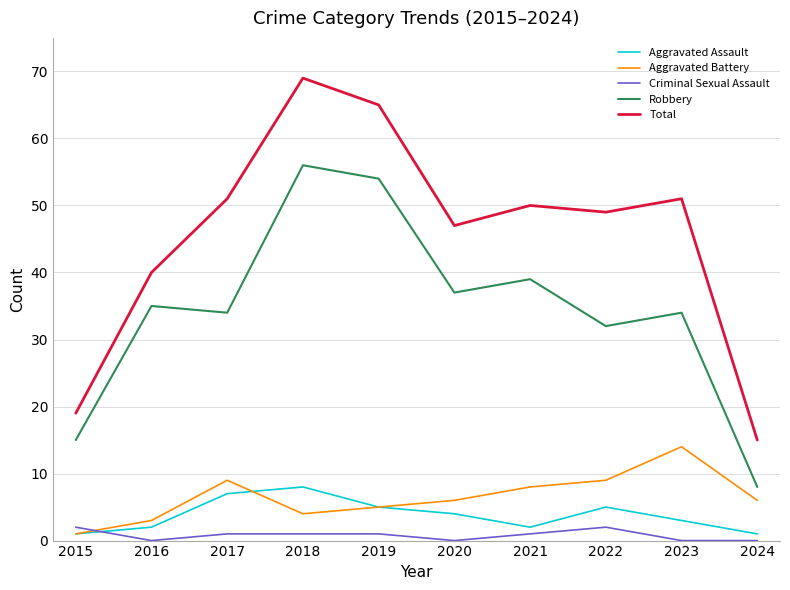

What is the maximum value for Robbery?

56